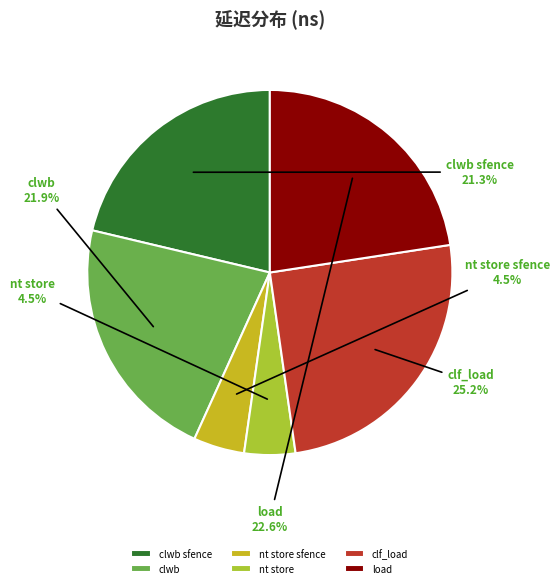

Which category has the biggest portion of the pie?

clf_load